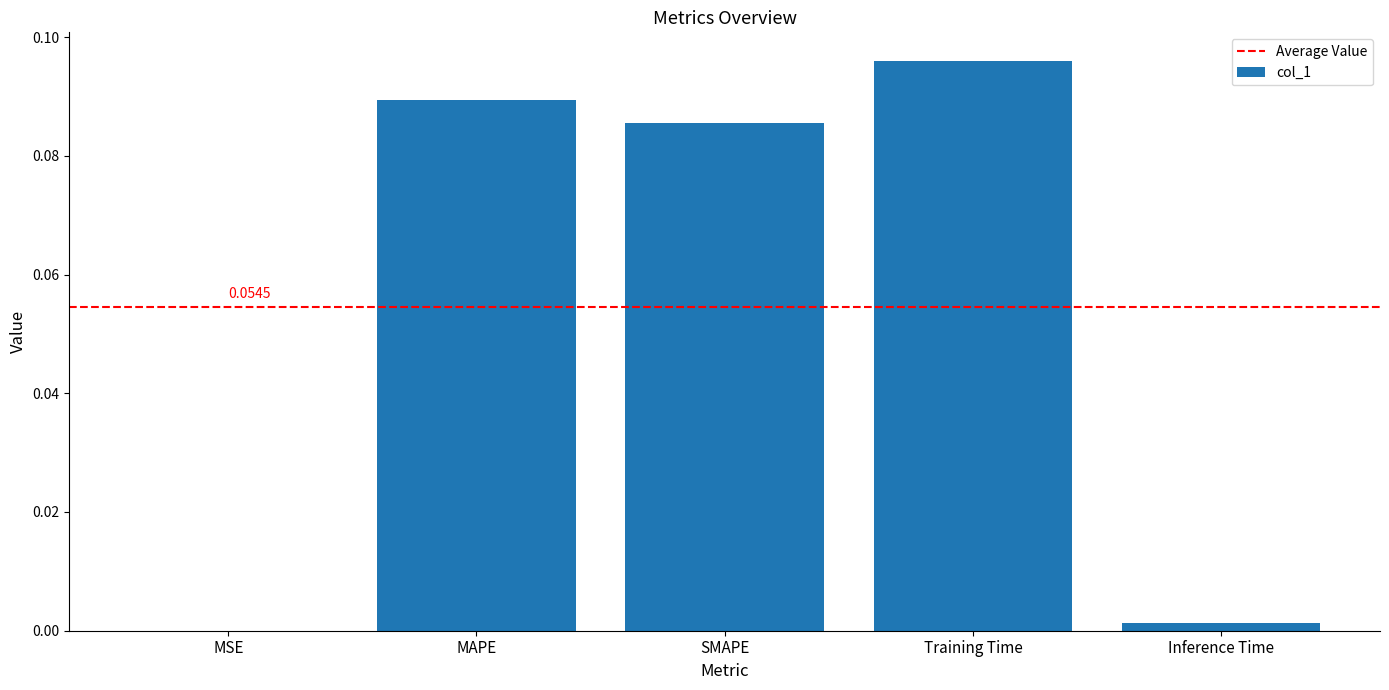

Which category has the highest value across all series?

Training Time